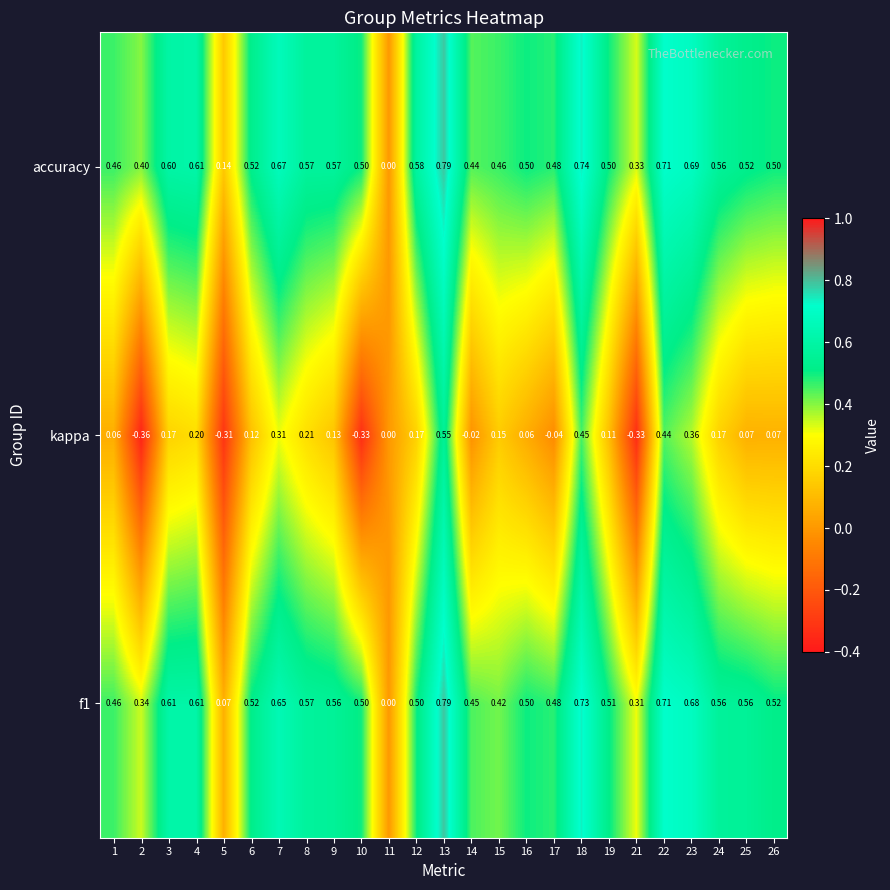

At which category is the sum across all series the highest?

13